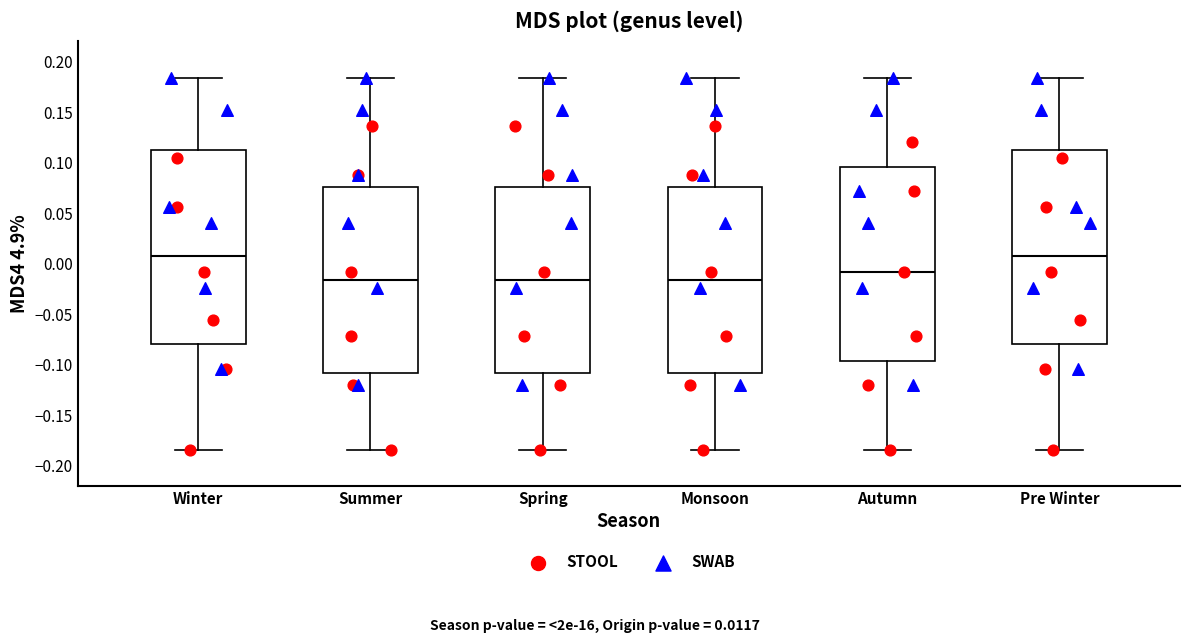

Reading left to right, transcribe this box plot: for each box, give where its median line is, the range the box spans, and where its two whiskers end, as read against the y-axis. The values are not printed on the chart, so give them approximately, as read against the axis.

Winter: median 0.010, box -0.080 to 0.110, whiskers -0.185 to 0.185
Summer: median -0.015, box -0.110 to 0.075, whiskers -0.185 to 0.185
Spring: median -0.015, box -0.110 to 0.075, whiskers -0.185 to 0.185
Monsoon: median -0.015, box -0.110 to 0.075, whiskers -0.185 to 0.185
Autumn: median -0.010, box -0.095 to 0.095, whiskers -0.185 to 0.185
Pre Winter: median 0.010, box -0.080 to 0.110, whiskers -0.185 to 0.185